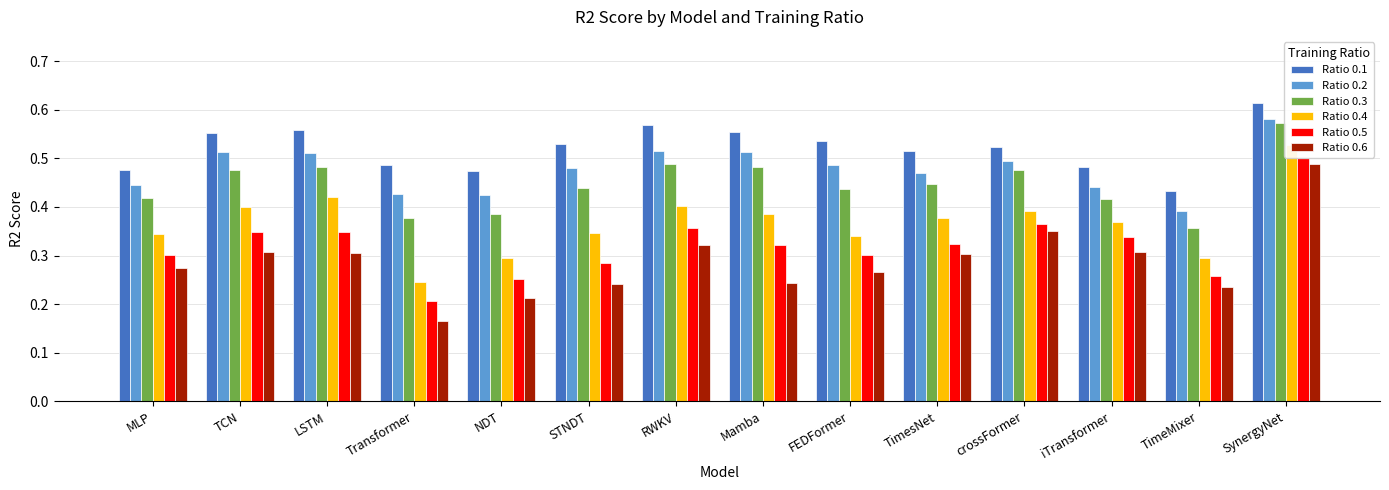

The value of Ratio 0.4 at STNDT is 0.2. True or false?

False